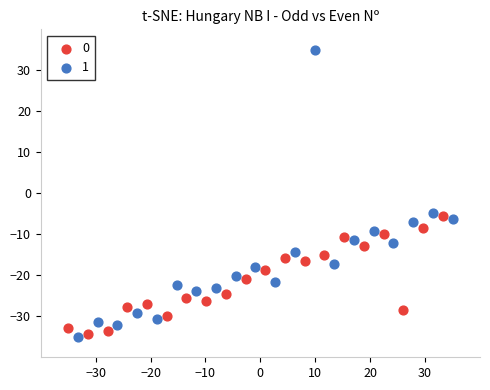

Which series contains the lowest Y value?

1